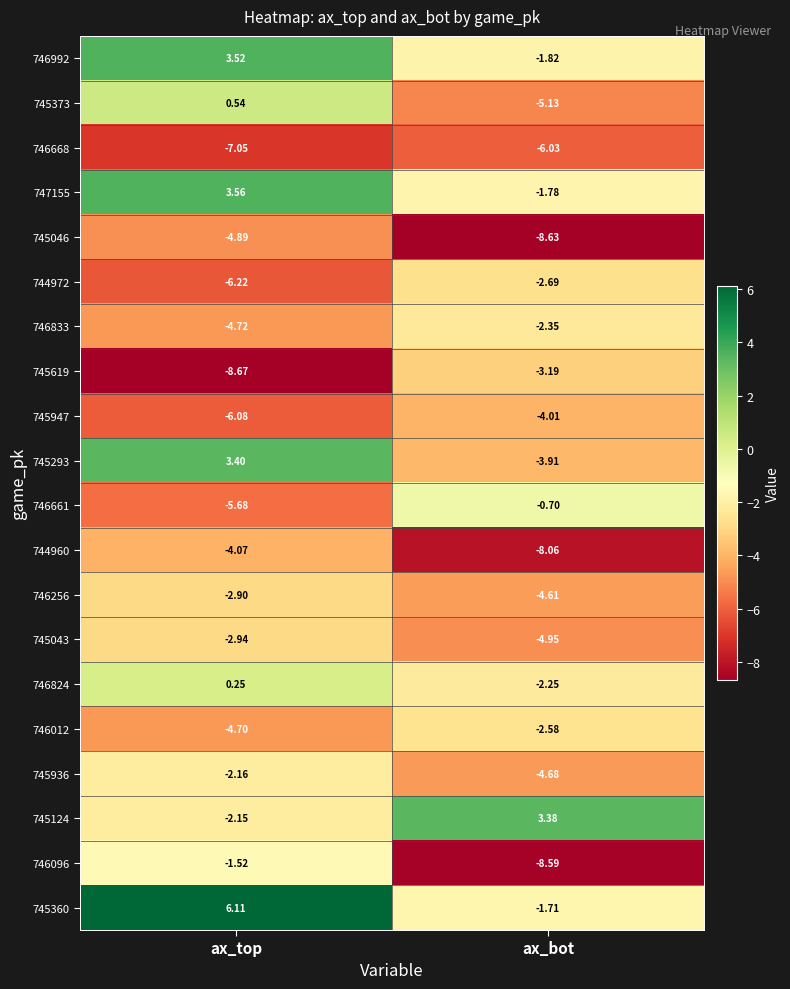

At which category does the chart reach its minimum across all series?

ax_top